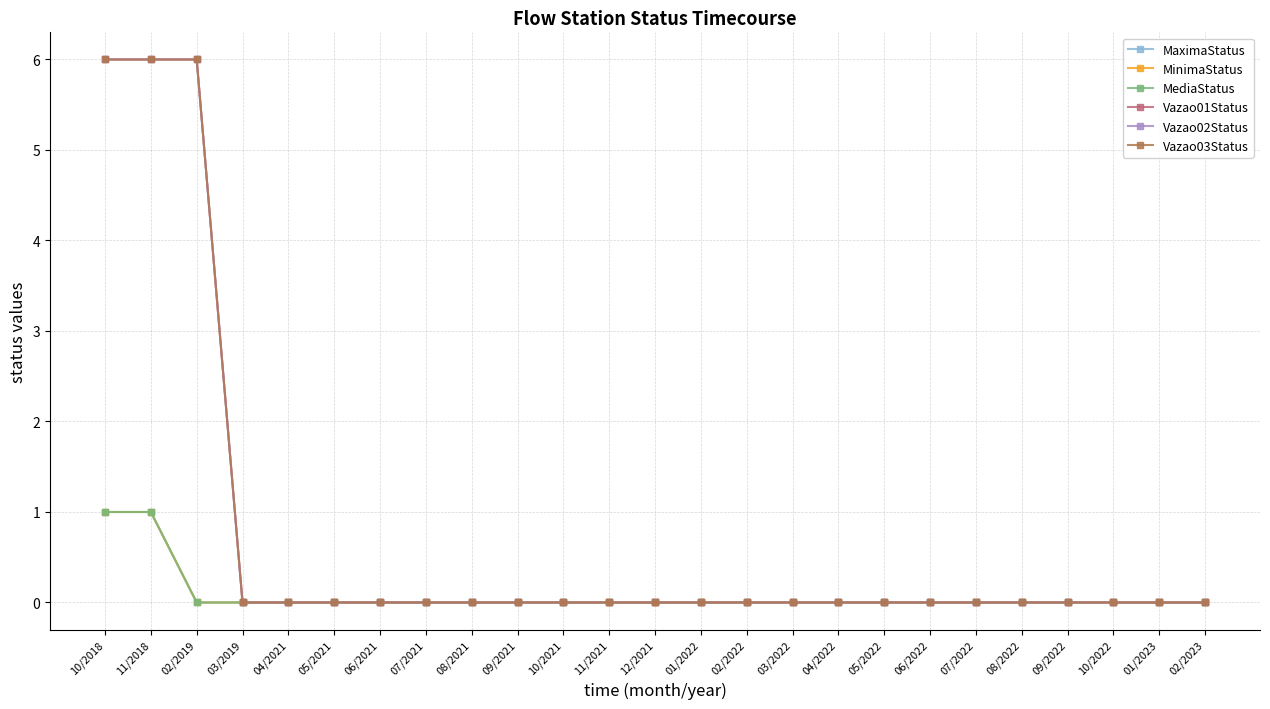

True or false: MediaStatus and Vazao02Status intersect in this chart.

False